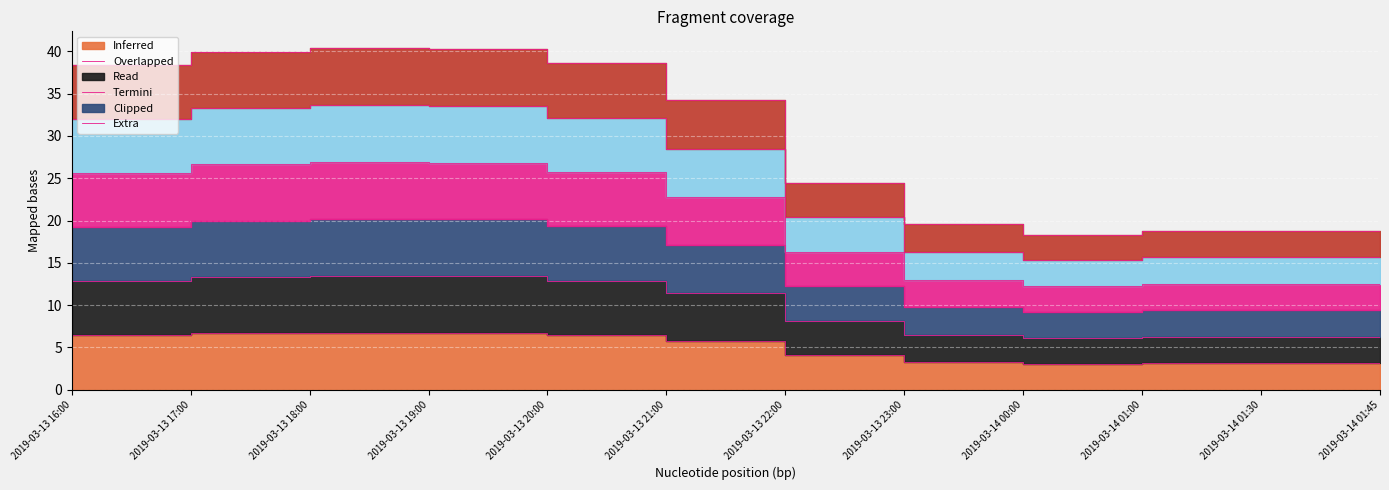

Reading left to right, extract all data points from this chart.

1: 2019-03-13 16:00=6.4	2019-03-13 17:00=6.7	2019-03-13 18:00=6.7	2019-03-13 19:00=6.7	2019-03-13 20:00=6.4	2019-03-13 21:00=5.7	2019-03-13 22:00=4.1	2019-03-13 23:00=3.3	2019-03-14 00:00=3.1	2019-03-14 01:00=3.1	2019-03-14 01:30=3.1	2019-03-14 01:45=3.1
2: 2019-03-13 16:00=12.8	2019-03-13 17:00=13.3	2019-03-13 18:00=13.5	2019-03-13 19:00=13.4	2019-03-13 20:00=12.9	2019-03-13 21:00=11.4	2019-03-13 22:00=8.2	2019-03-13 23:00=6.5	2019-03-14 00:00=6.1	2019-03-14 01:00=6.3	2019-03-14 01:30=6.3	2019-03-14 01:45=6.3
3: 2019-03-13 16:00=19.2	2019-03-13 17:00=20.0	2019-03-13 18:00=20.2	2019-03-13 19:00=20.1	2019-03-13 20:00=19.3	2019-03-13 21:00=17.1	2019-03-13 22:00=12.2	2019-03-13 23:00=9.8	2019-03-14 00:00=9.2	2019-03-14 01:00=9.4	2019-03-14 01:30=9.4	2019-03-14 01:45=9.4
4: 2019-03-13 16:00=25.6	2019-03-13 17:00=26.6	2019-03-13 18:00=26.9	2019-03-13 19:00=26.9	2019-03-13 20:00=25.7	2019-03-13 21:00=22.8	2019-03-13 22:00=16.3	2019-03-13 23:00=13.0	2019-03-14 00:00=12.2	2019-03-14 01:00=12.5	2019-03-14 01:30=12.5	2019-03-14 01:45=12.5
5: 2019-03-13 16:00=32.0	2019-03-13 17:00=33.3	2019-03-13 18:00=33.6	2019-03-13 19:00=33.6	2019-03-13 20:00=32.2	2019-03-13 21:00=28.5	2019-03-13 22:00=20.4	2019-03-13 23:00=16.3	2019-03-14 00:00=15.3	2019-03-14 01:00=15.7	2019-03-14 01:30=15.7	2019-03-14 01:45=15.7
6: 2019-03-13 16:00=38.4	2019-03-13 17:00=40.0	2019-03-13 18:00=40.4	2019-03-13 19:00=40.3	2019-03-13 20:00=38.6	2019-03-13 21:00=34.2	2019-03-13 22:00=24.5	2019-03-13 23:00=19.5	2019-03-14 00:00=18.3	2019-03-14 01:00=18.8	2019-03-14 01:30=18.8	2019-03-14 01:45=18.8